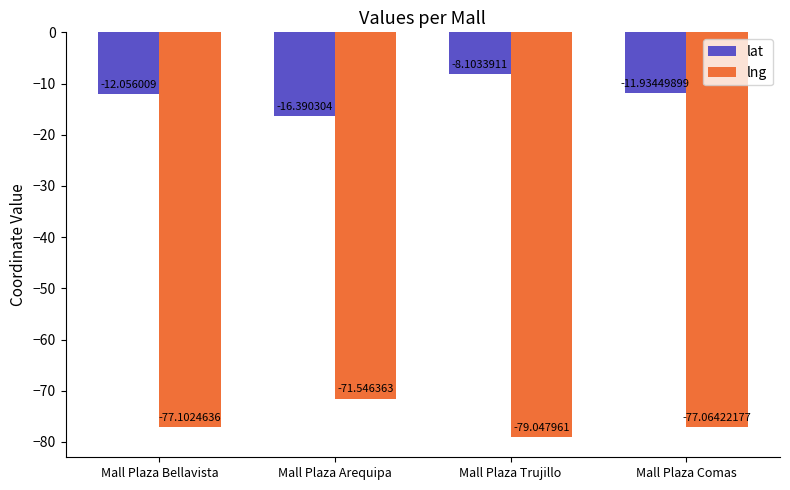

What are all the series names shown in the legend?

lat, lng